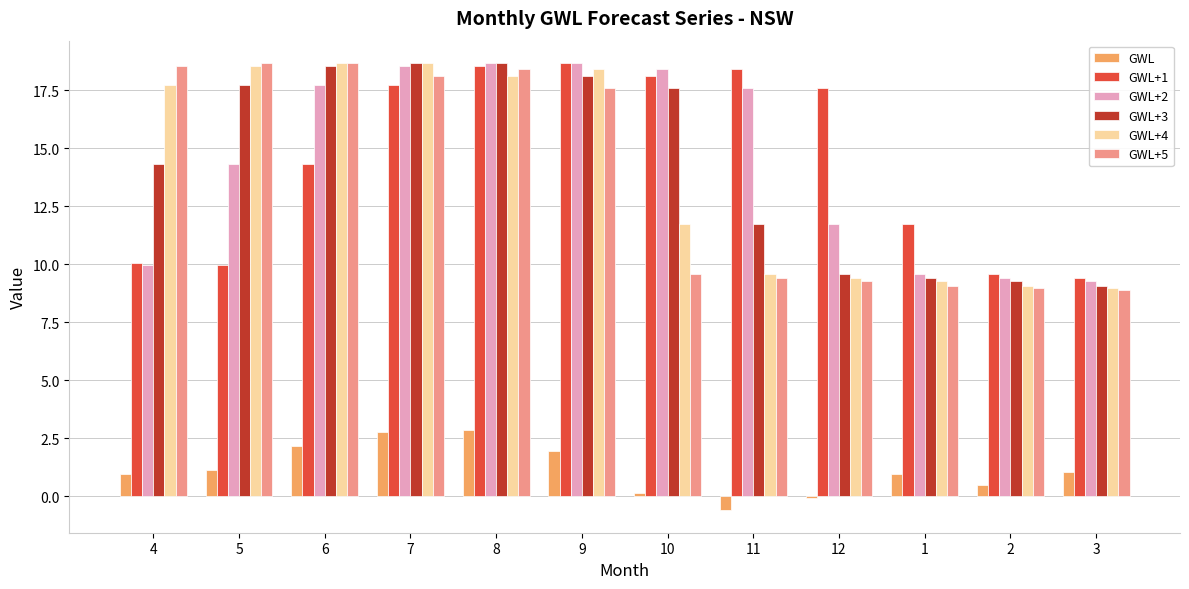

What is the minimum value for GWL+4?

9.0